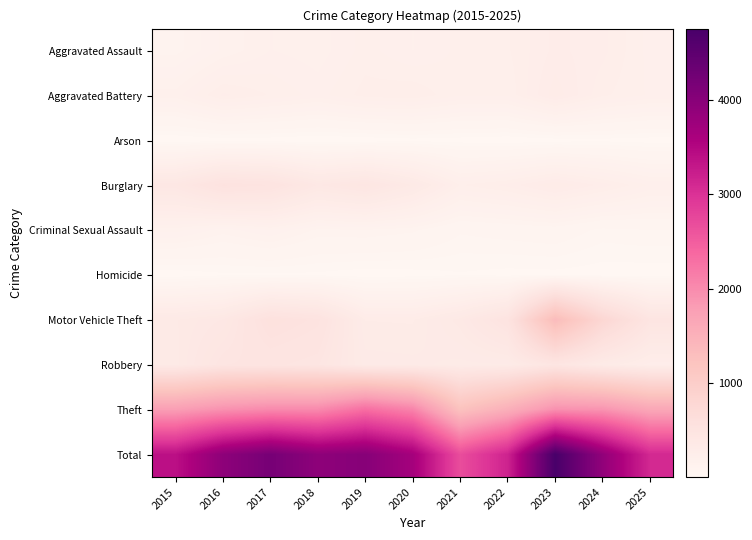

What is the total value across all series at 2022?

6336